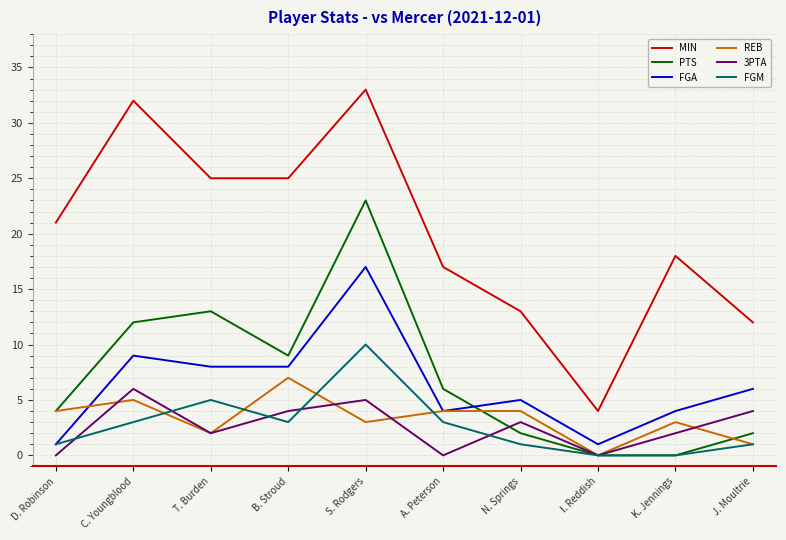

Reading left to right, list all the values displayed in this chart.

MIN: 21	32	25	25	33	17	13	4	18	12
PTS: 4	12	13	9	23	6	2	0	0	2
FGA: 1	9	8	8	17	4	5	1	4	6
REB: 4	5	2	7	3	4	4	0	3	1
3PTA: 0	6	2	4	5	0	3	0	2	4
FGM: 1	3	5	3	10	3	1	0	0	1